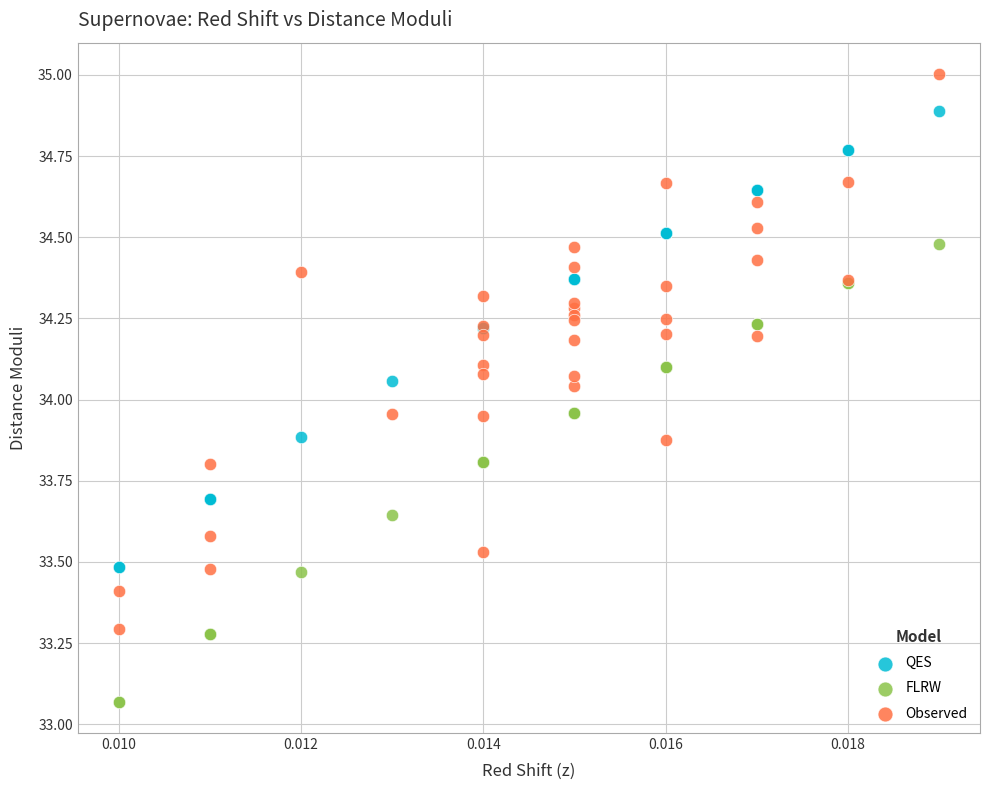

Which series reaches the minimum Y coordinate?

FLRW